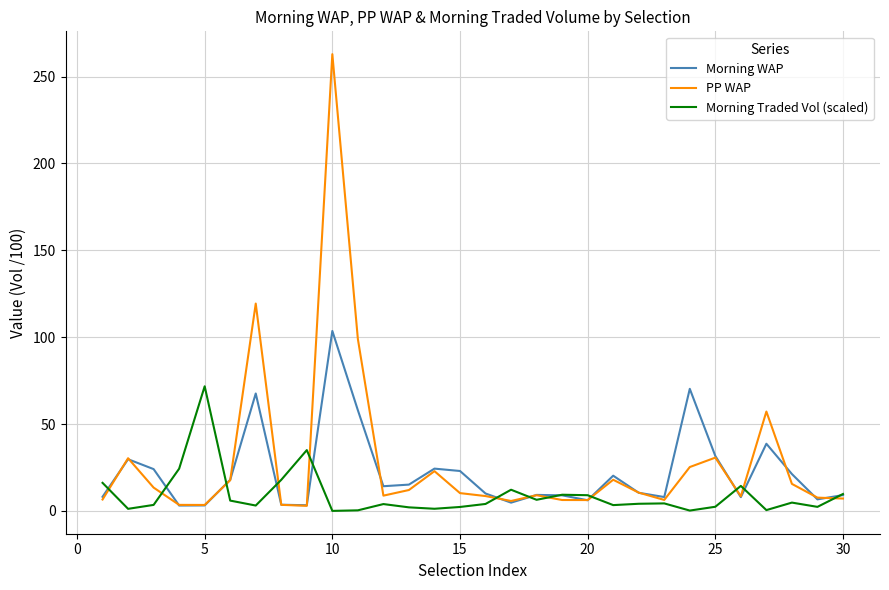

Which series has the largest total across all categories?

PP WAP